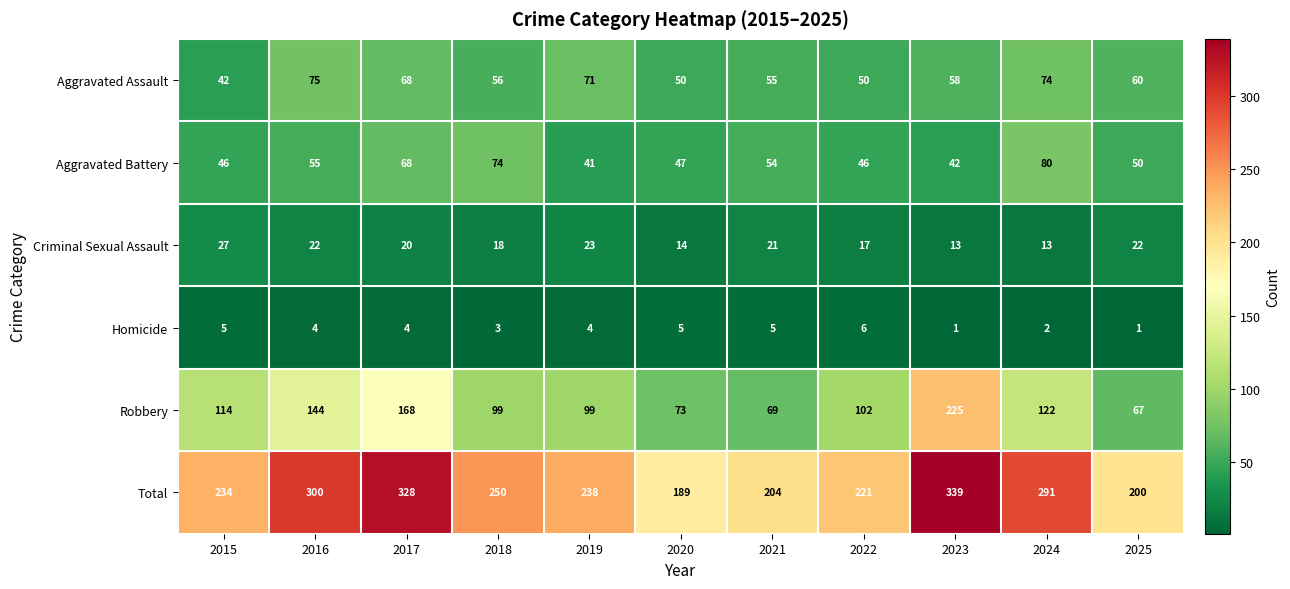

At 2021, list the series in order from largest to smallest.

Total, Robbery, Aggravated Assault, Aggravated Battery, Criminal Sexual Assault, Homicide